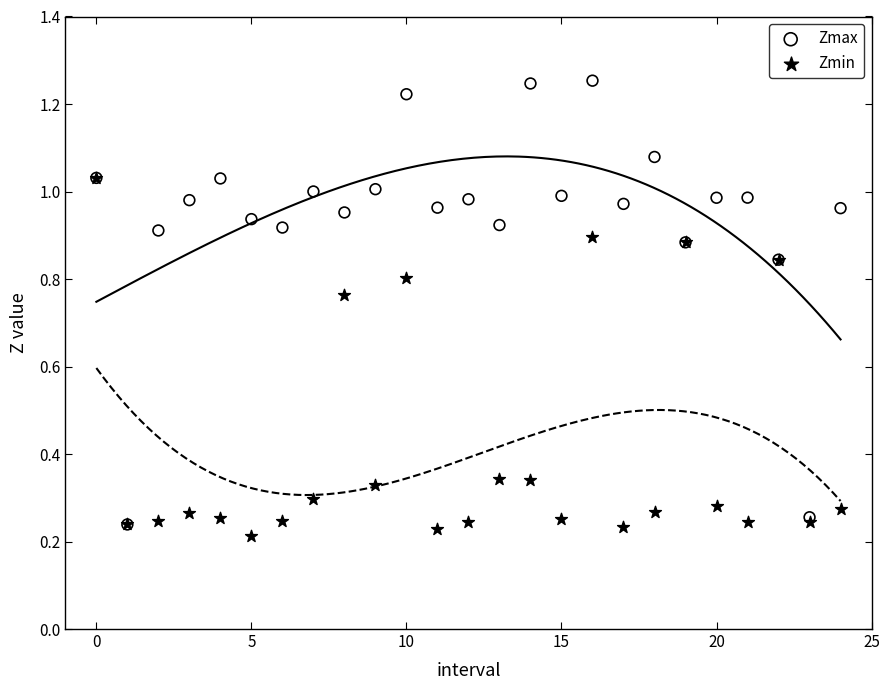

Which series contains the highest Y value?

Zmax